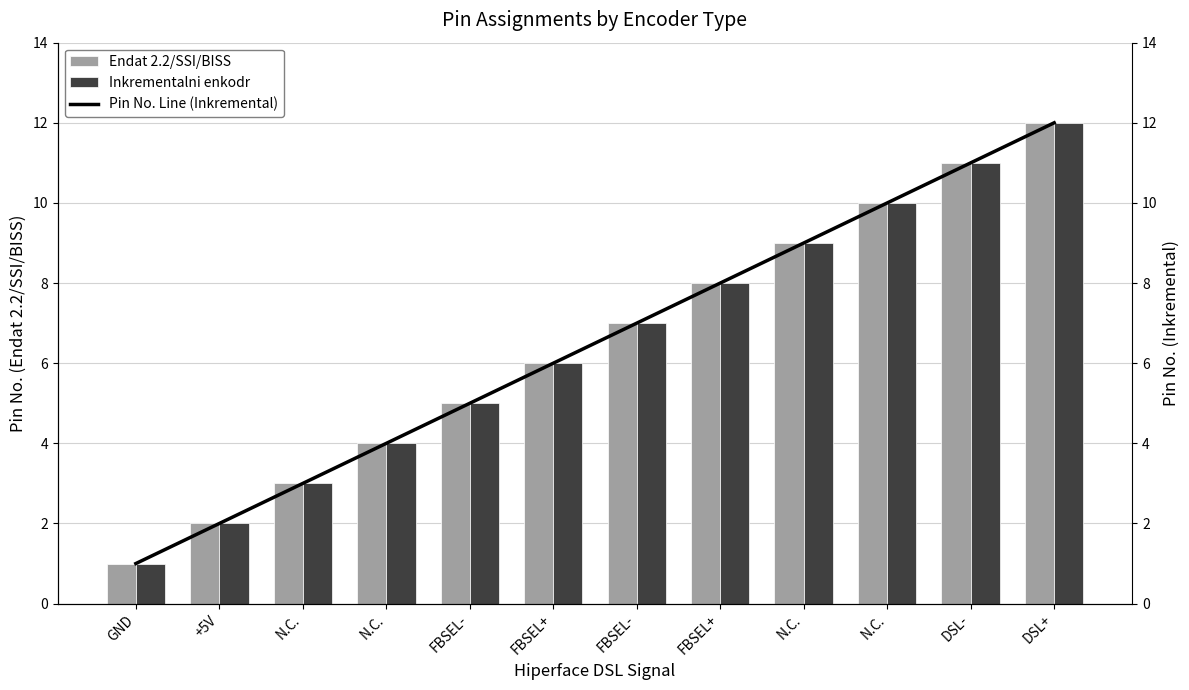

List the labels in order of Inkrementalni enkodr value, smallest first.

GND, +5V, N.C., N.C., FBSEL-, FBSEL+, FBSEL-, FBSEL+, N.C., N.C., DSL-, DSL+